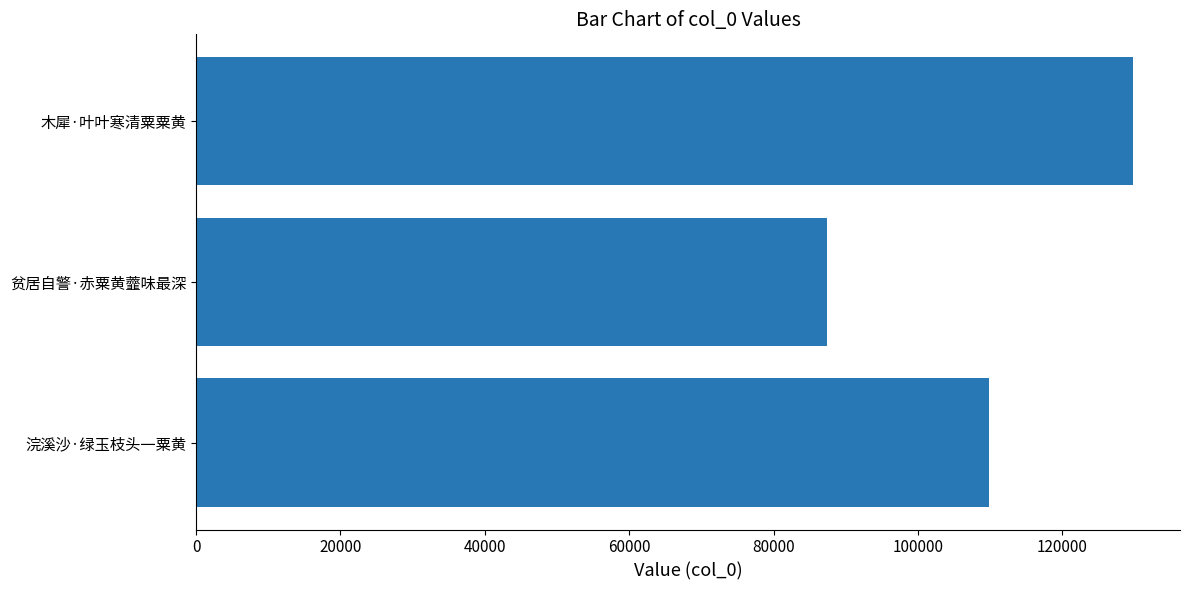

What is the maximum value shown in the chart?

129791